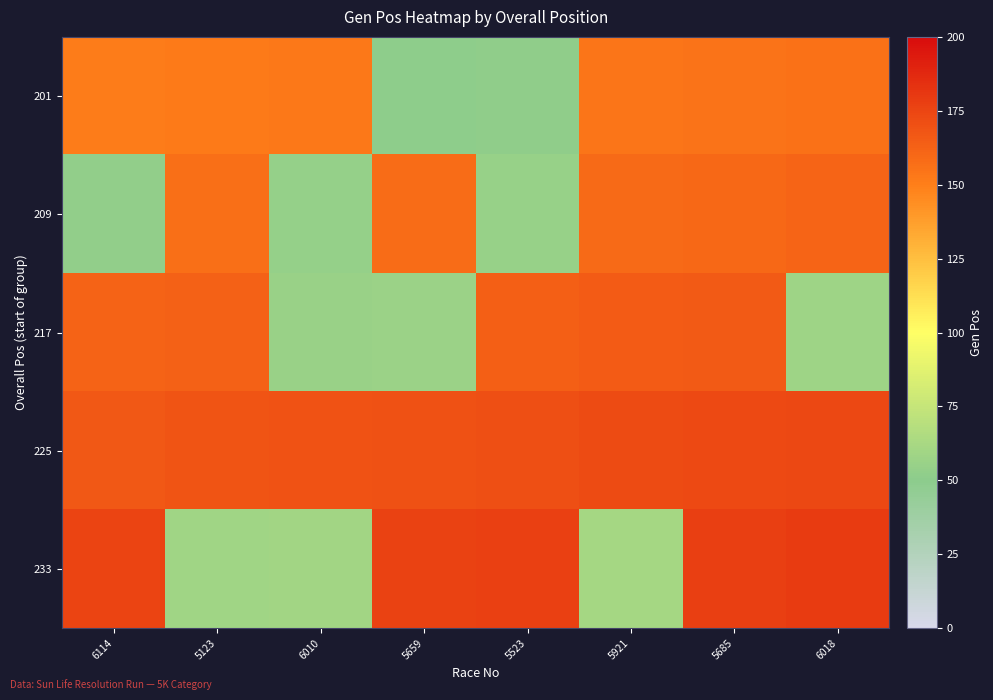

Reading left to right, list all the values displayed in this chart.

201: 6114=151	5123=152	6010=153	5659=51	5523=52	5921=154	5685=155	6018=156
209: 6114=53	5123=157	6010=54	5659=158	5523=55	5921=159	5685=160	6018=161
217: 6114=162	5123=163	6010=56	5659=57	5523=164	5921=165	5685=166	6018=58
225: 6114=167	5123=168	6010=169	5659=170	5523=171	5921=172	5685=173	6018=174
233: 6114=175	5123=59	6010=60	5659=176	5523=177	5921=61	5685=178	6018=179